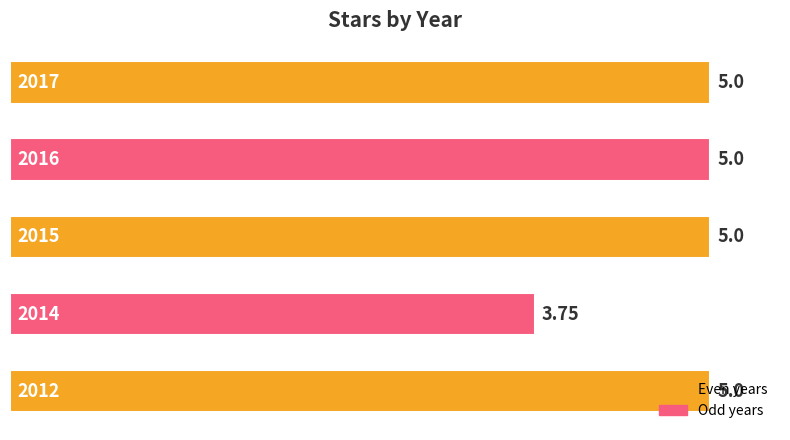

Count the number of data series in this chart.

1